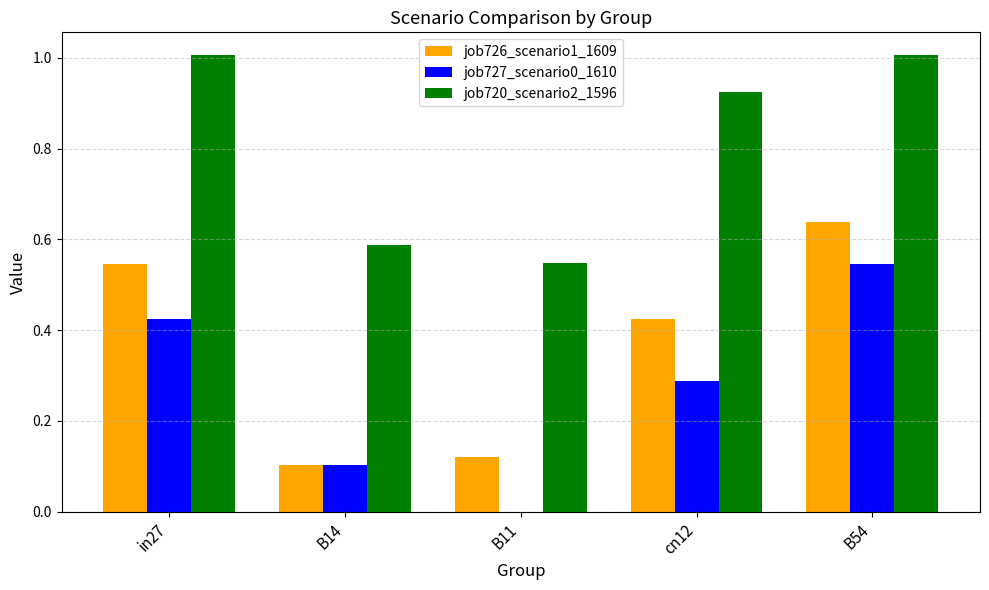

What is the total value across all series at B11?

0.7